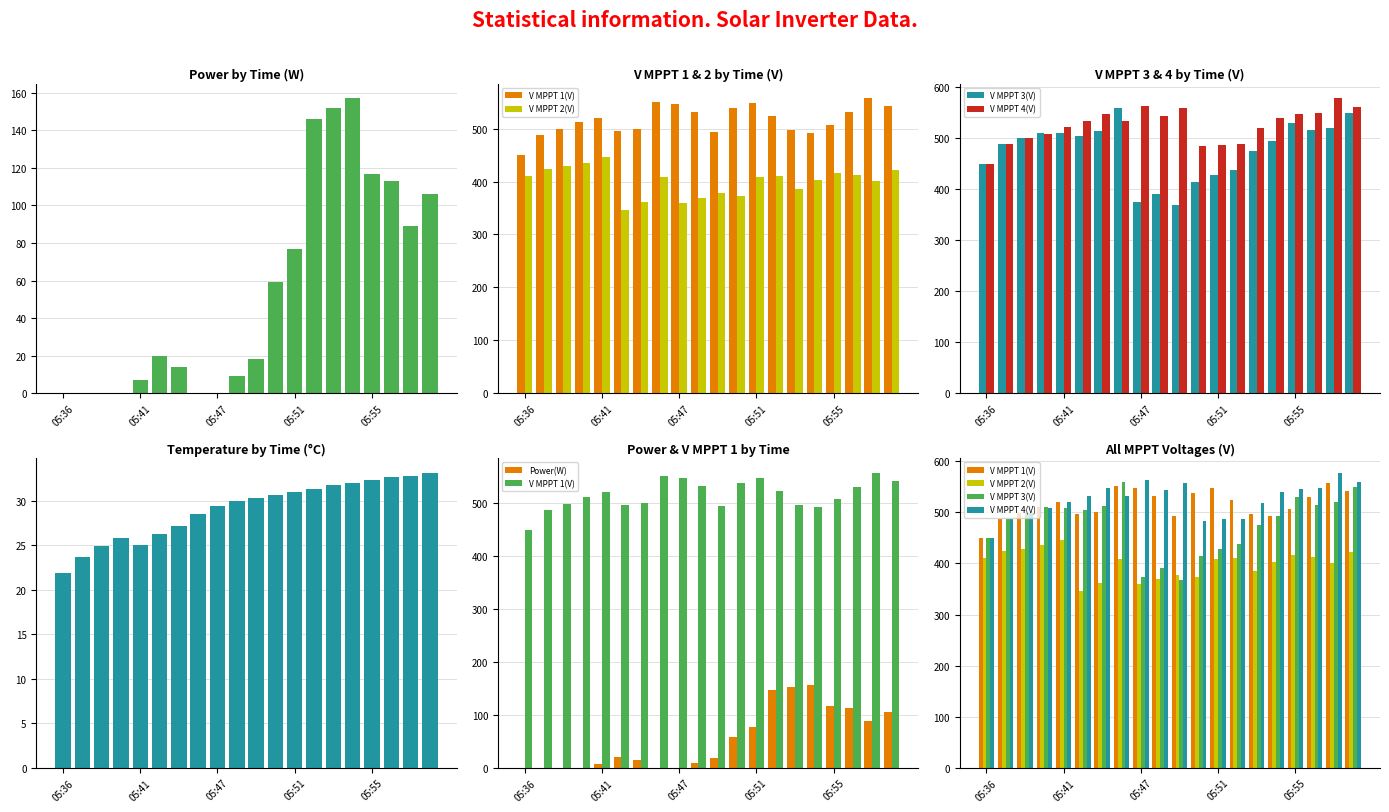

How many bars are there in each group?

6